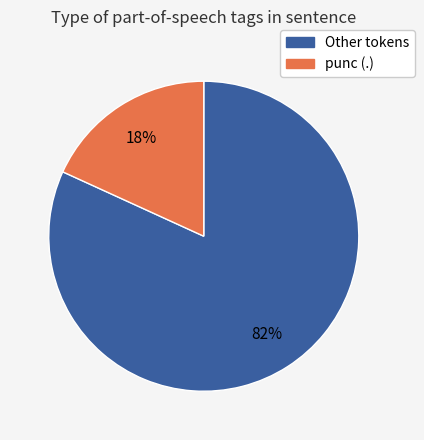

To the nearest percent, what is the difference between the largest and smallest slice percentages?

64%